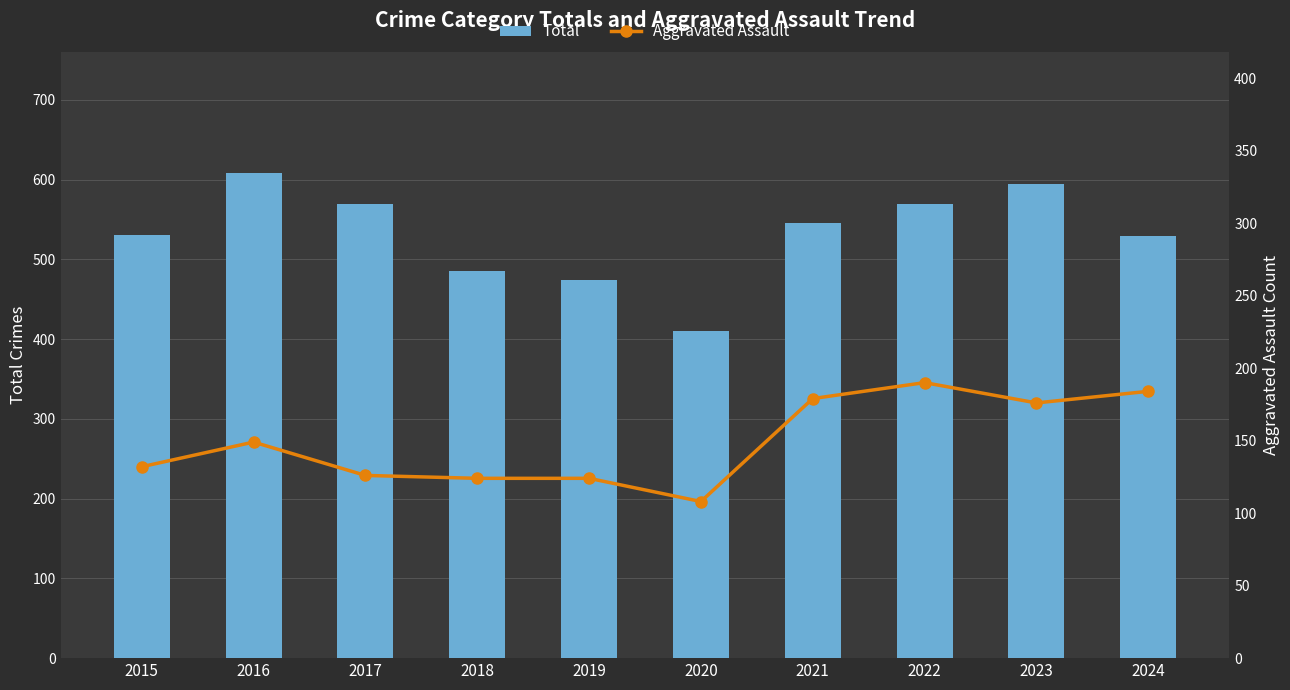

Reading right to left, list all the values displayed in this chart.

Total: 2024=529	2023=594	2022=569	2021=545	2020=410	2019=474	2018=485	2017=569	2016=608	2015=531
Aggravated Assault: 2024=184	2023=176	2022=190	2021=179	2020=108	2019=124	2018=124	2017=126	2016=149	2015=132